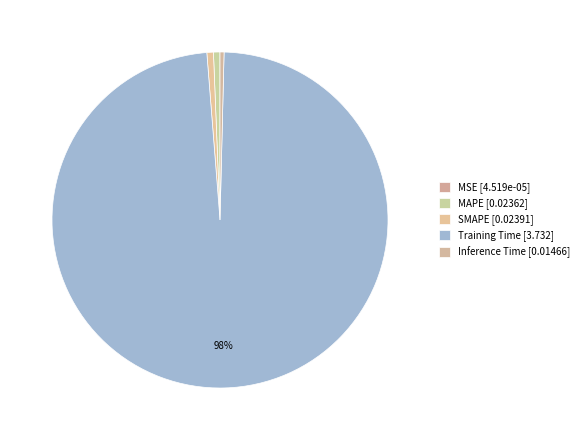

The MSE slice represents 0% of the pie. True or false?

True